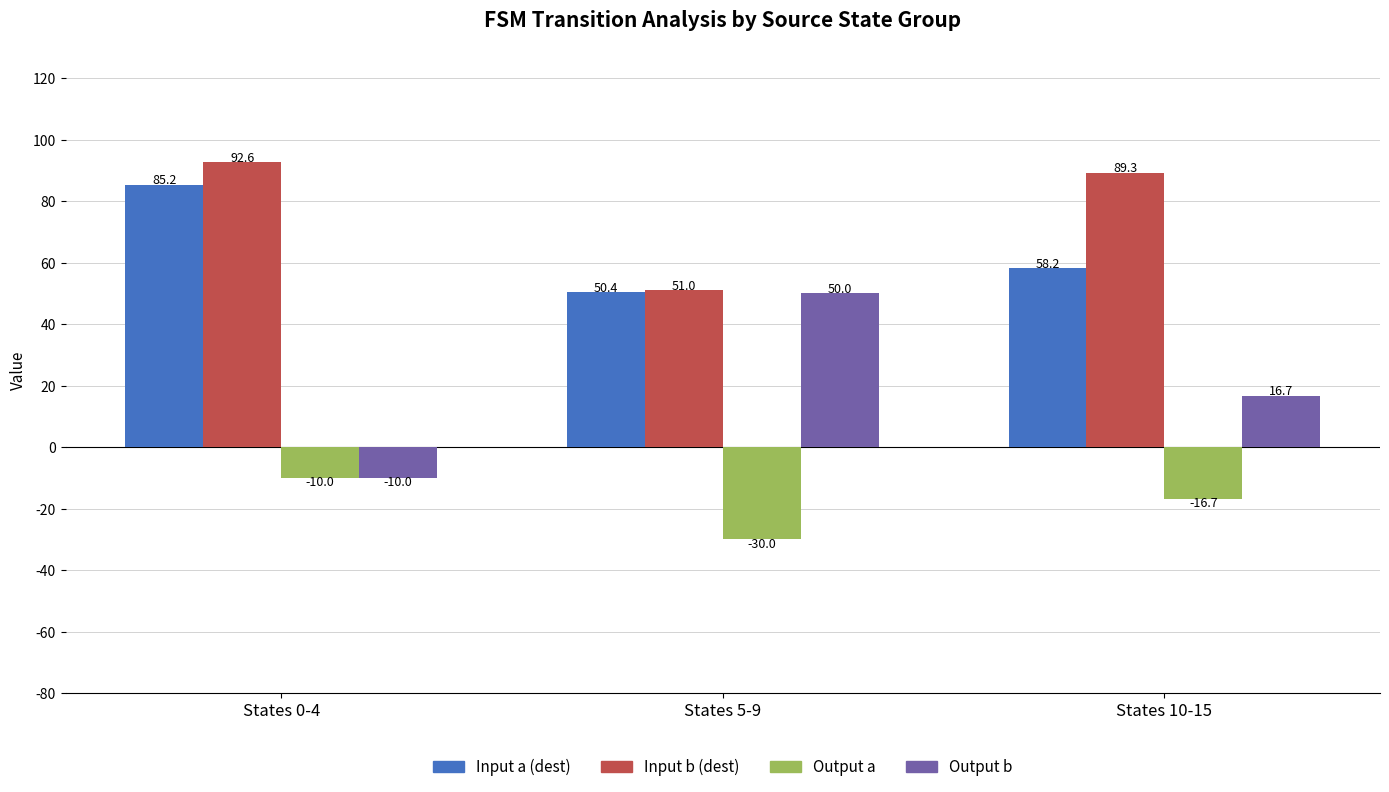

Is it true that Input b (dest) equals 19.7 at States 5-9?

False